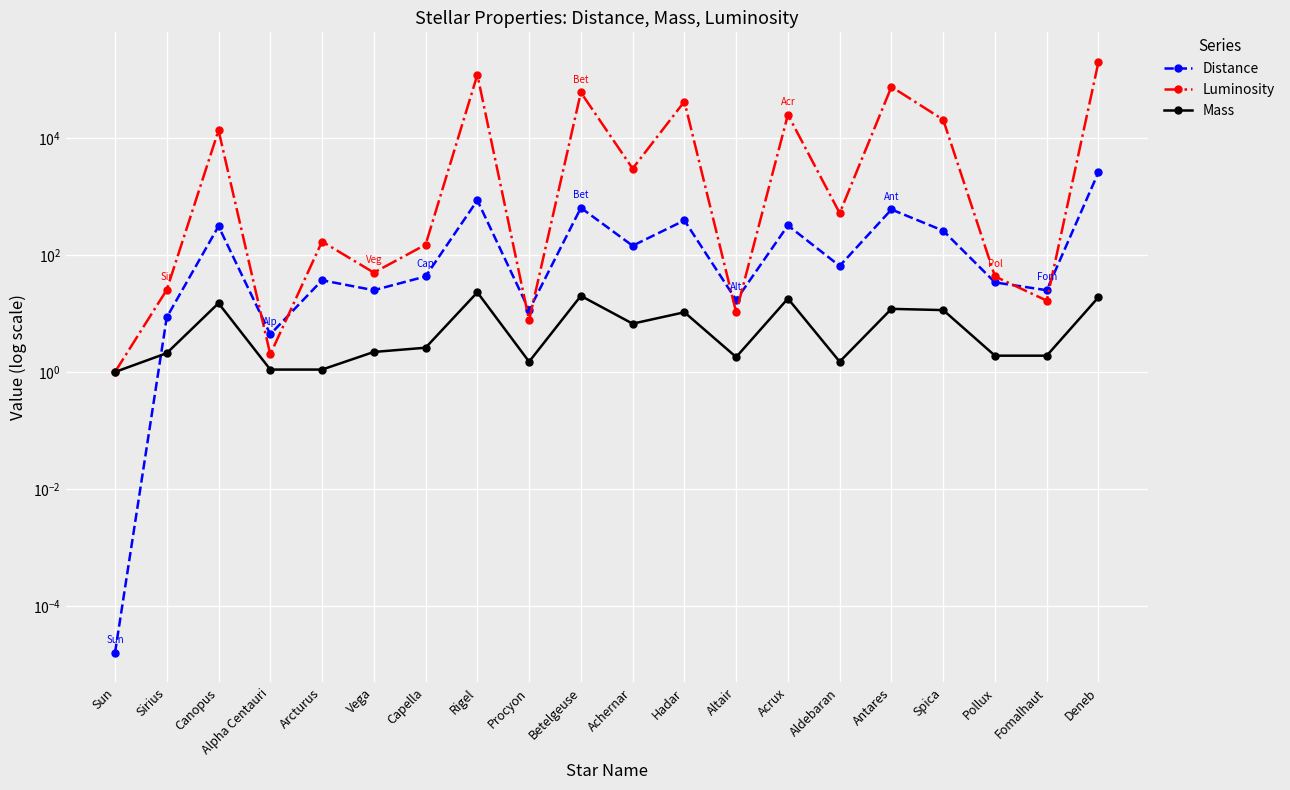

What is the label of the 20th point from the left?

Deneb